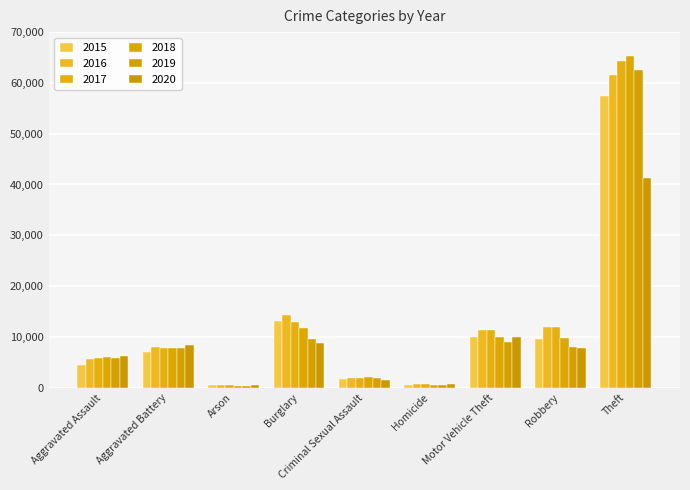

Reading left to right, list all the values displayed in this chart.

2015: 4480	7019	448	13184	1687	496	10068	9638	57350
2016: 5712	8086	515	14289	1844	786	11286	11960	61621
2017: 5793	7845	444	13001	1960	672	11380	11880	64386
2018: 6001	7735	373	11747	2015	588	9985	9681	65287
2019: 5841	7857	376	9638	1903	499	8976	7995	62492
2020: 6263	8320	588	8758	1473	787	9959	7855	41326